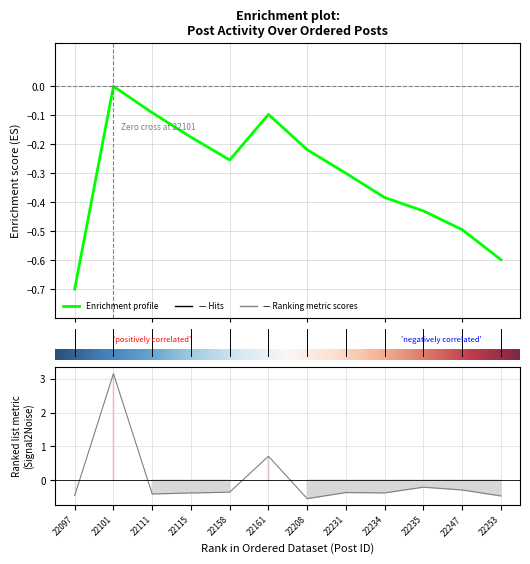

What is the minimum value shown in the chart?

-0.5